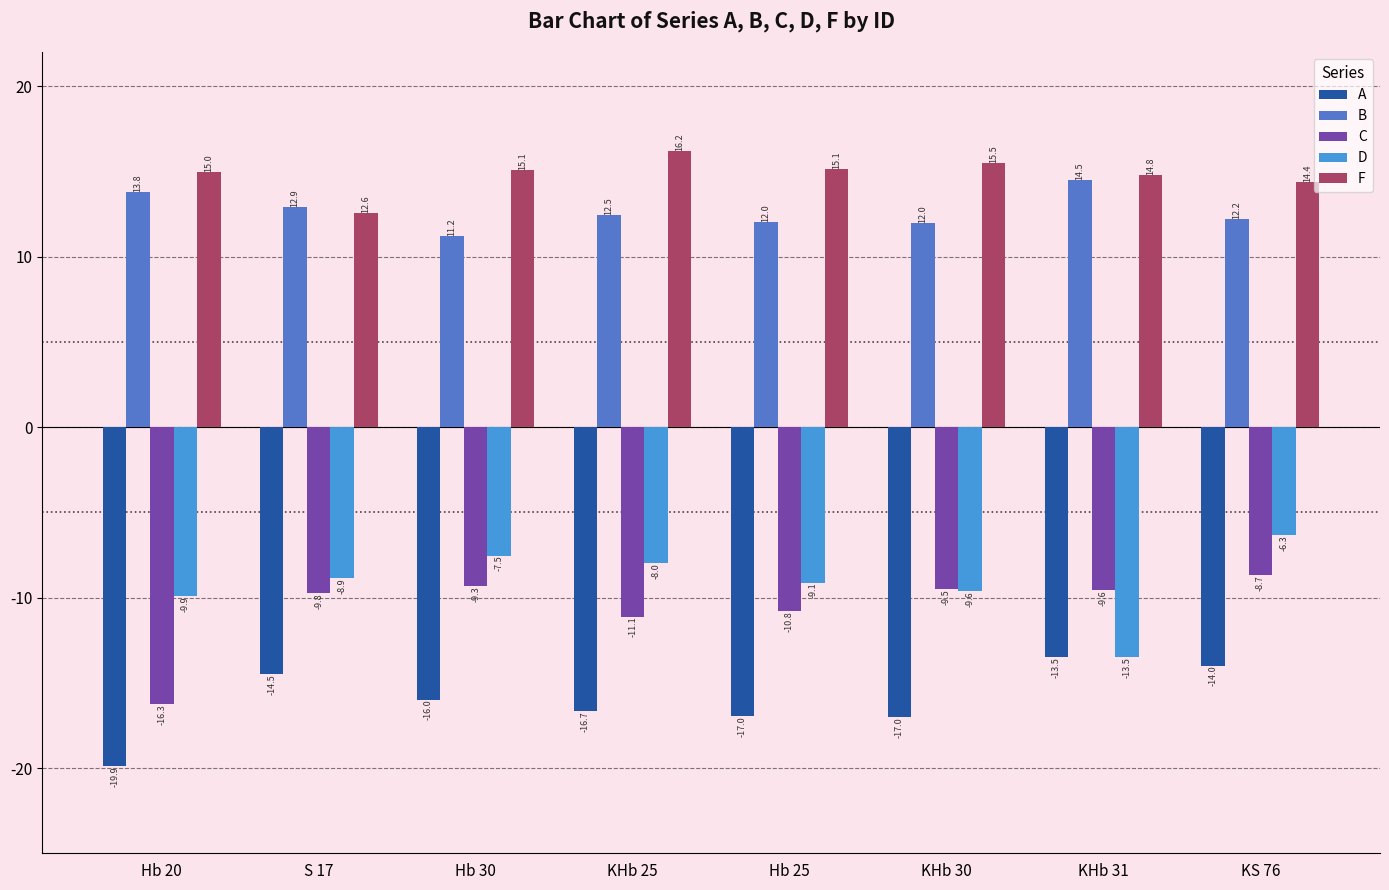

How many values in the A series are below -15?

5